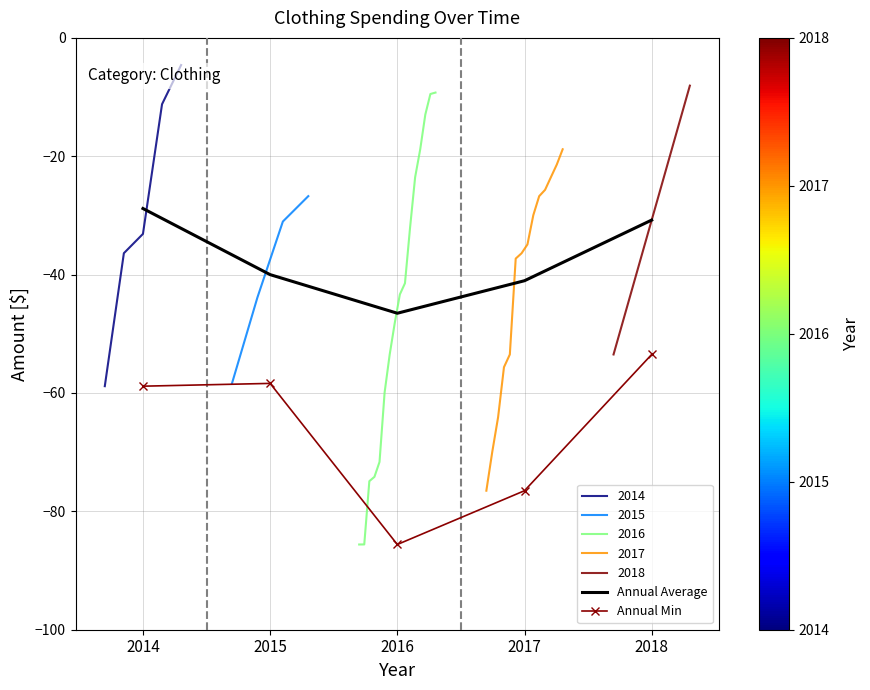

True or false: Annual Min and Annual Average intersect in this chart.

False